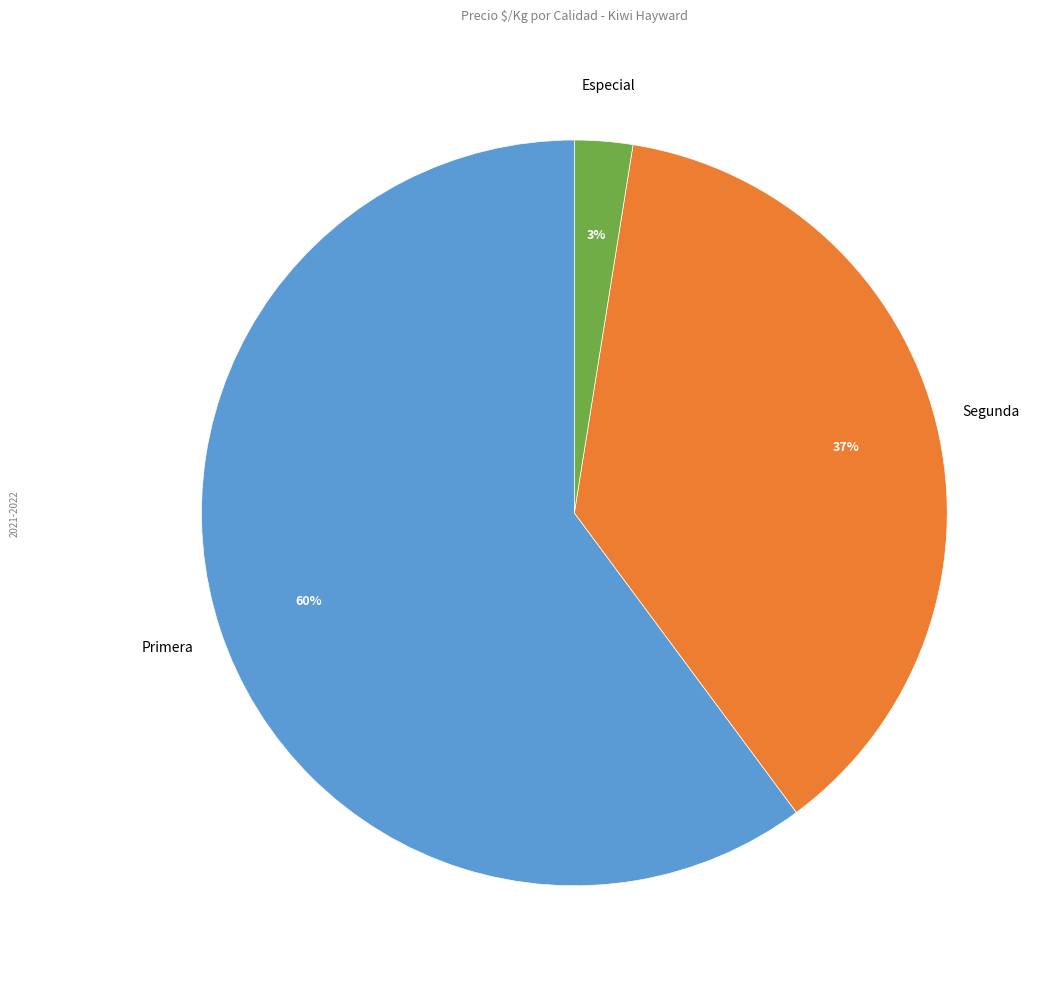

Does Segunda account for over 50% of the chart?

No